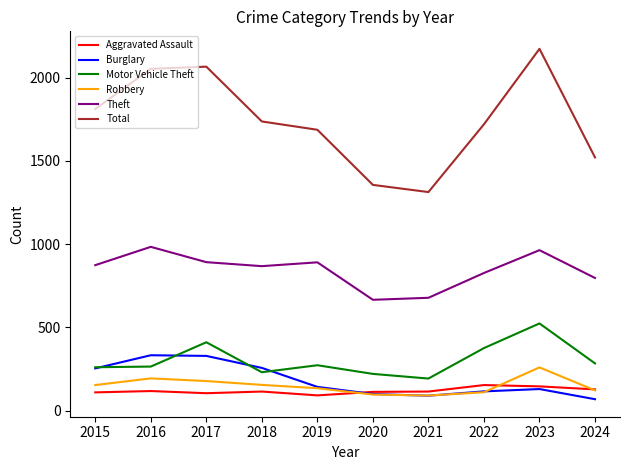

In Burglary, how many points are lower than both neighbors (excluding endpoints)?

1